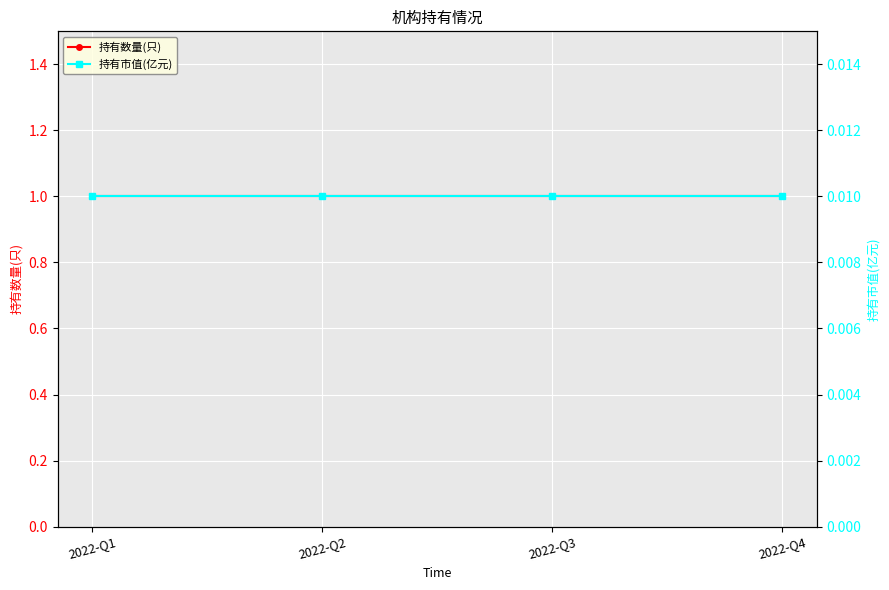

Which series has the largest total across all categories?

持有数量(只)